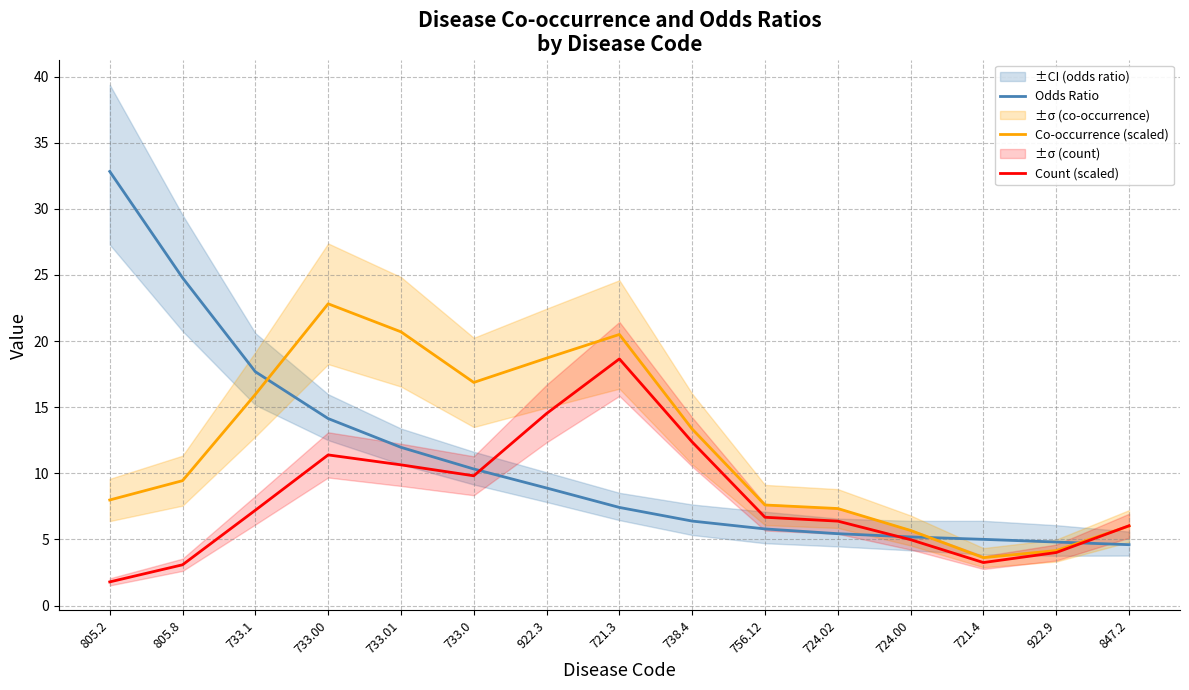

Which series has the widest spread of values?

Odds Ratio